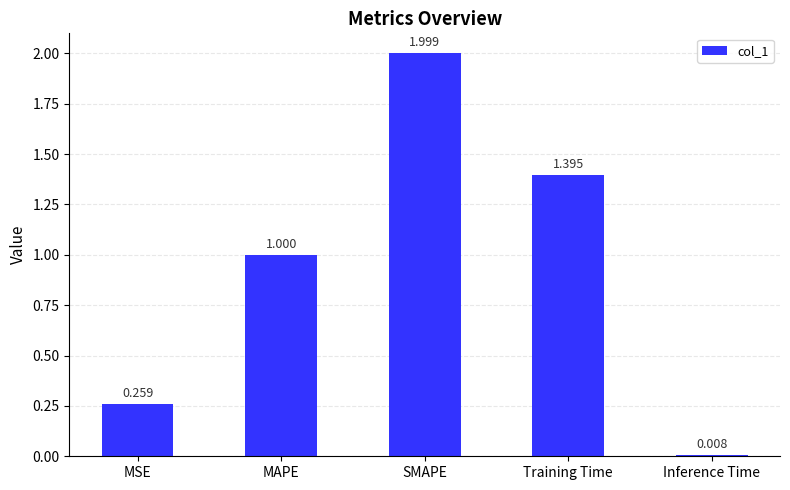

What is the maximum value shown in the chart?

2.0